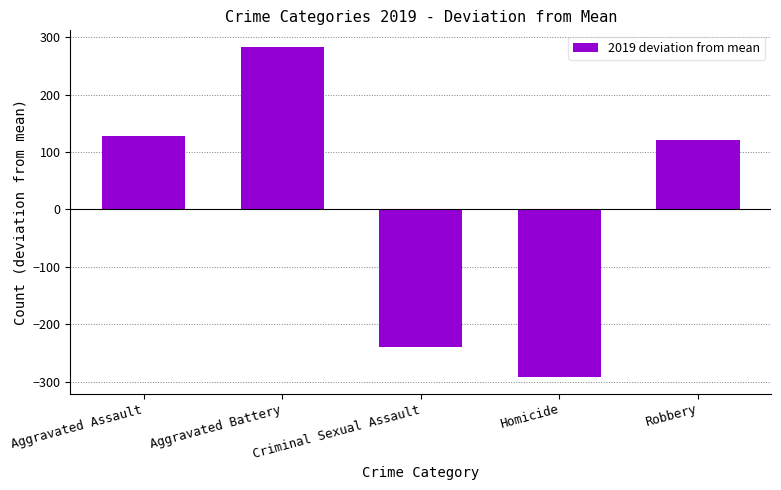

List the labels in order of value, largest first.

Aggravated Battery, Aggravated Assault, Robbery, Criminal Sexual Assault, Homicide